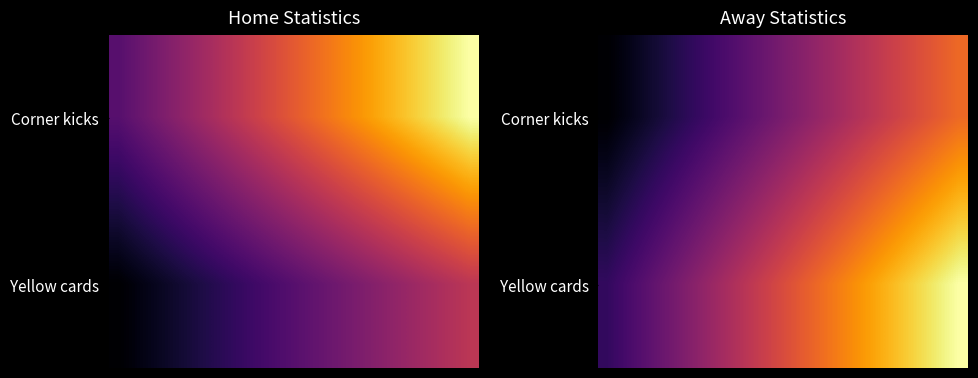

What is the difference between the maximum and second lowest values in the Corner kicks series?

1.9